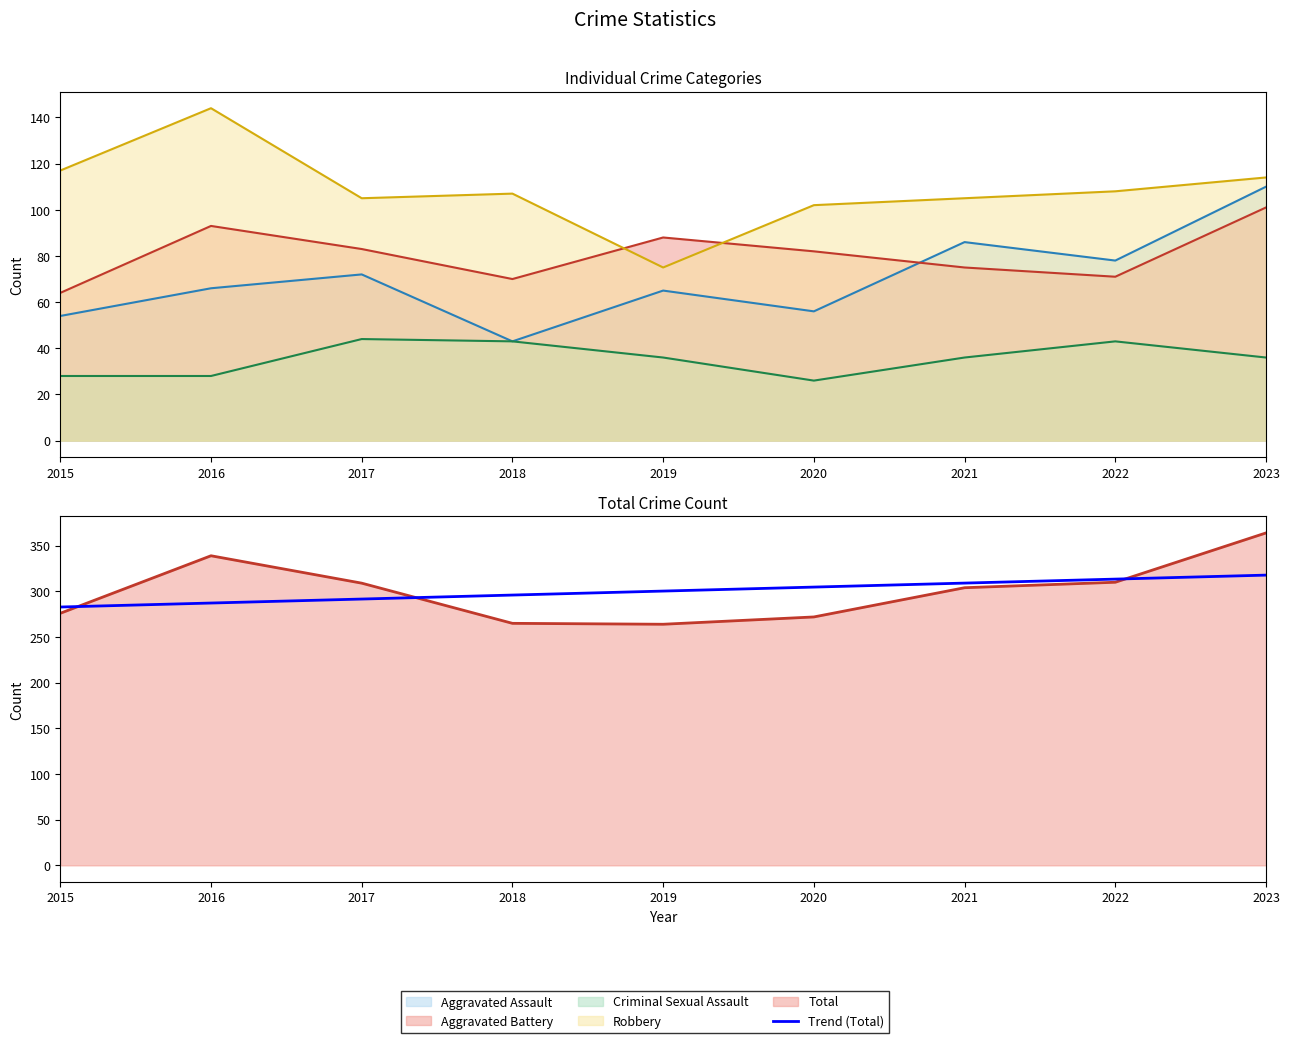

Does the chart display data point markers on the line(s)?

No